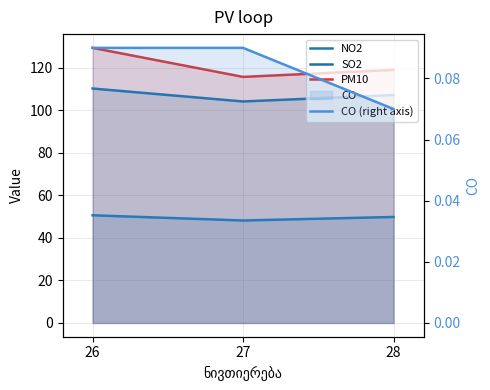

Is it true that SO2 equals 107.1 at 28?

True